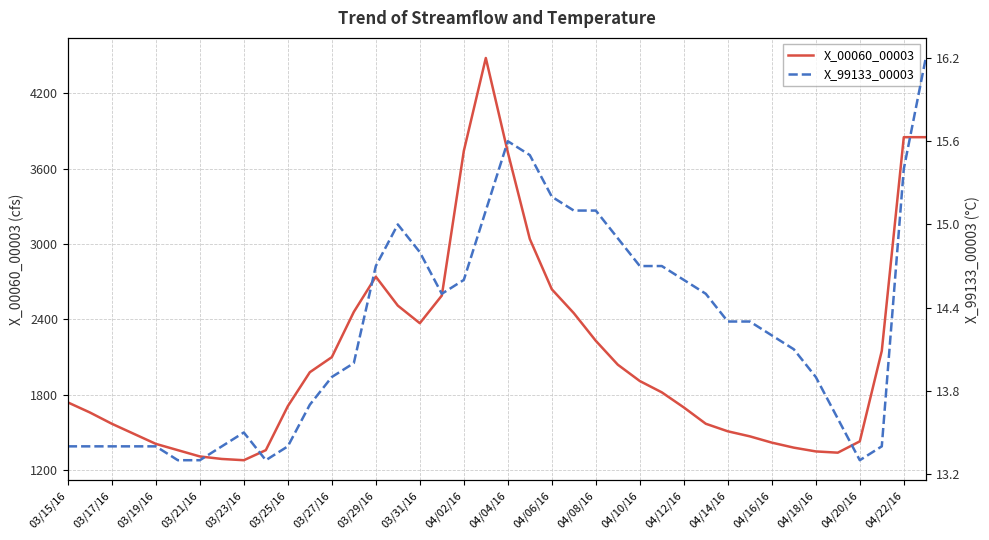

The value of X_00060_00003 at 04/10/16 is 3077. True or false?

False